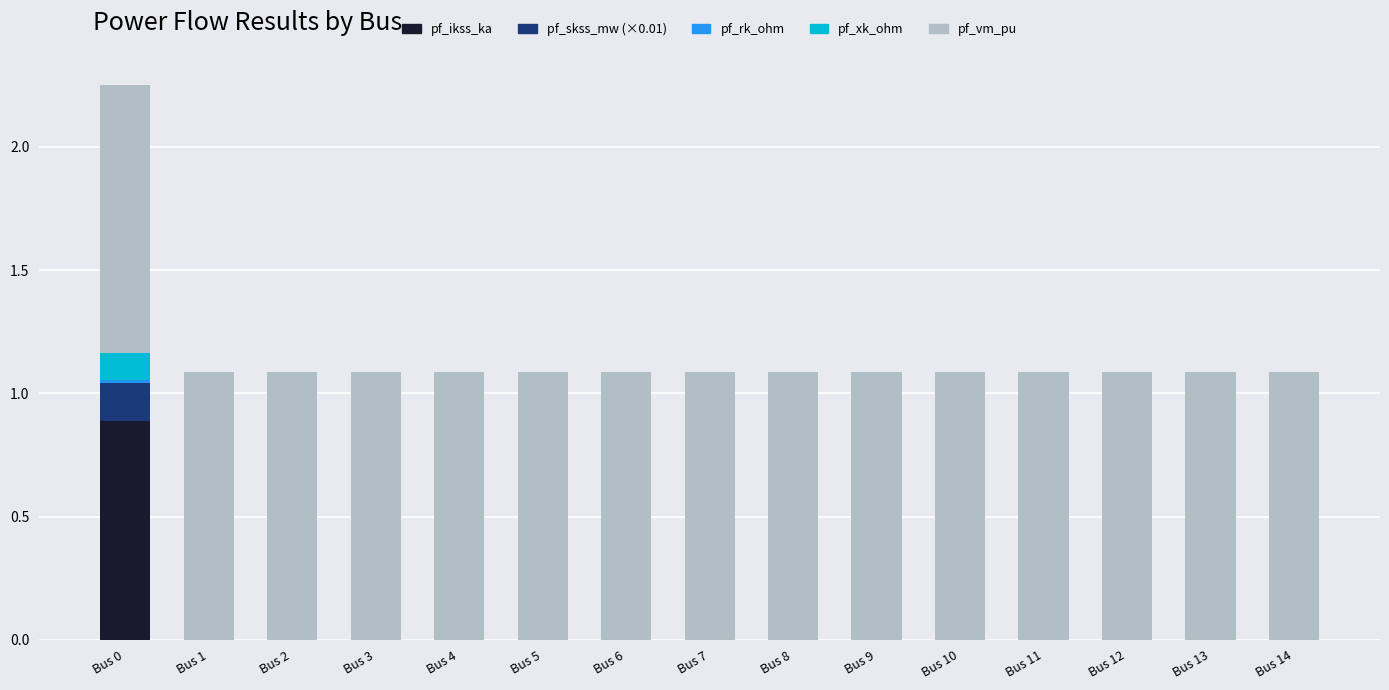

Count the number of data series in this chart.

5